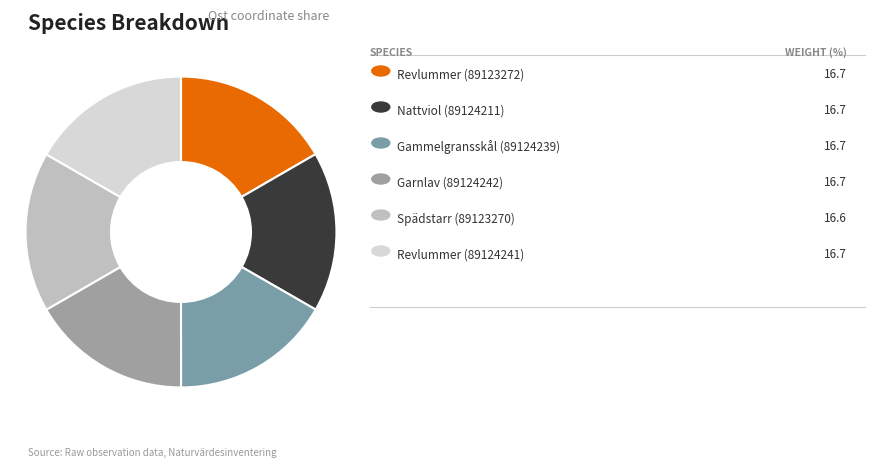

To the nearest percent, what is the average slice percentage?

17%